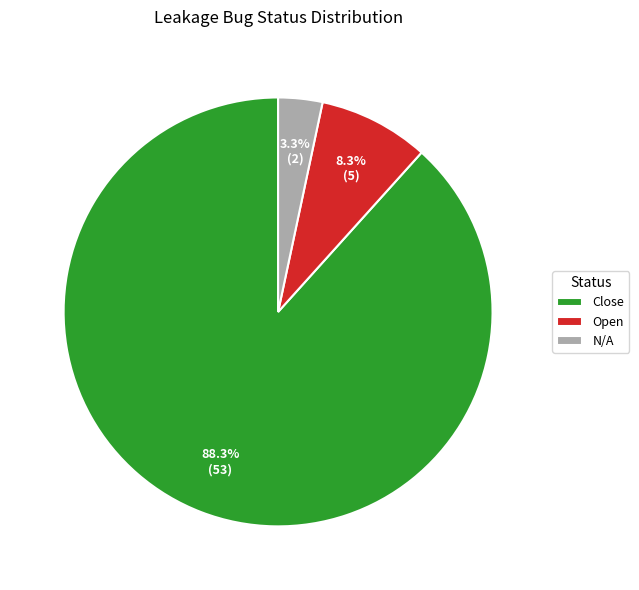

To the nearest percent, what portion does Open represent?

8%